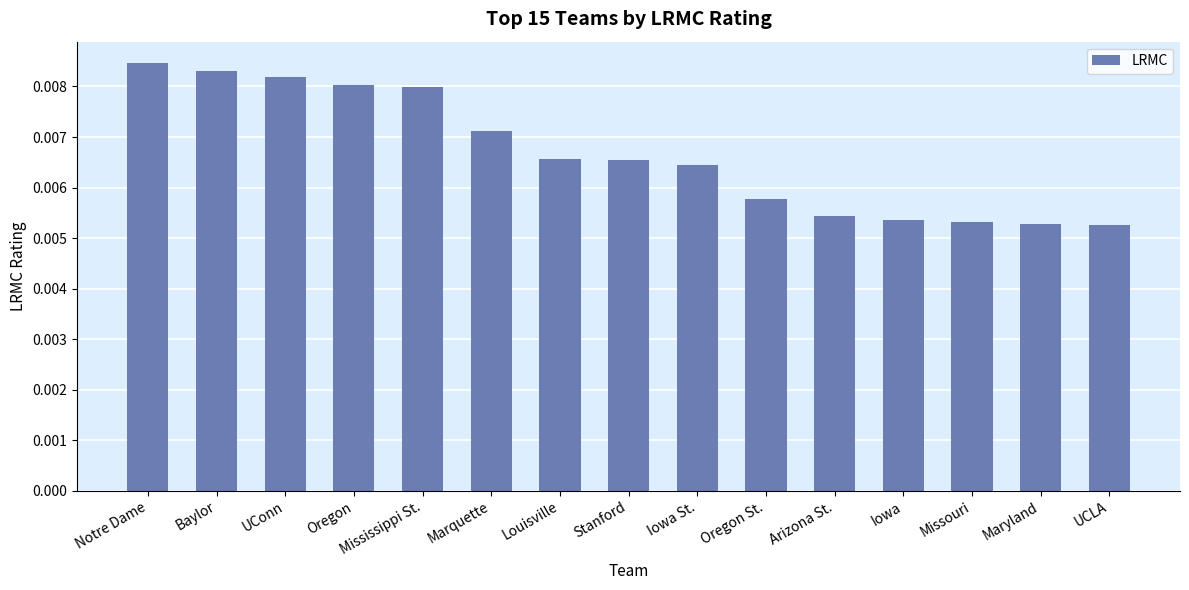

Are the bars grouped side by side (vs. stacked)?

No